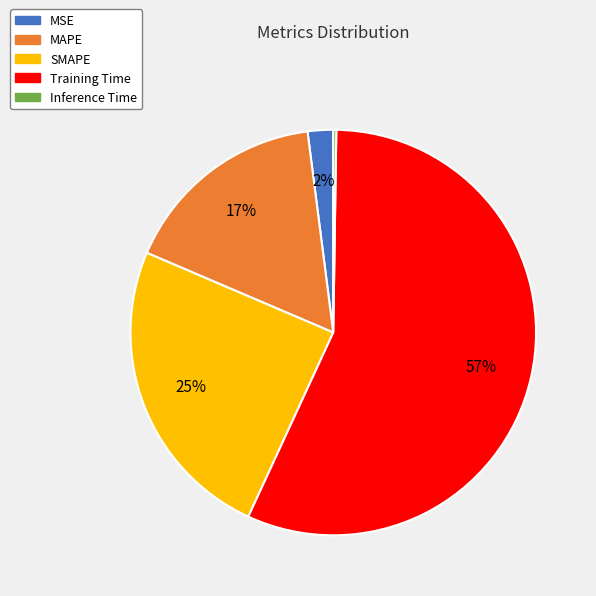

Between Training Time and MSE, which is larger?

Training Time